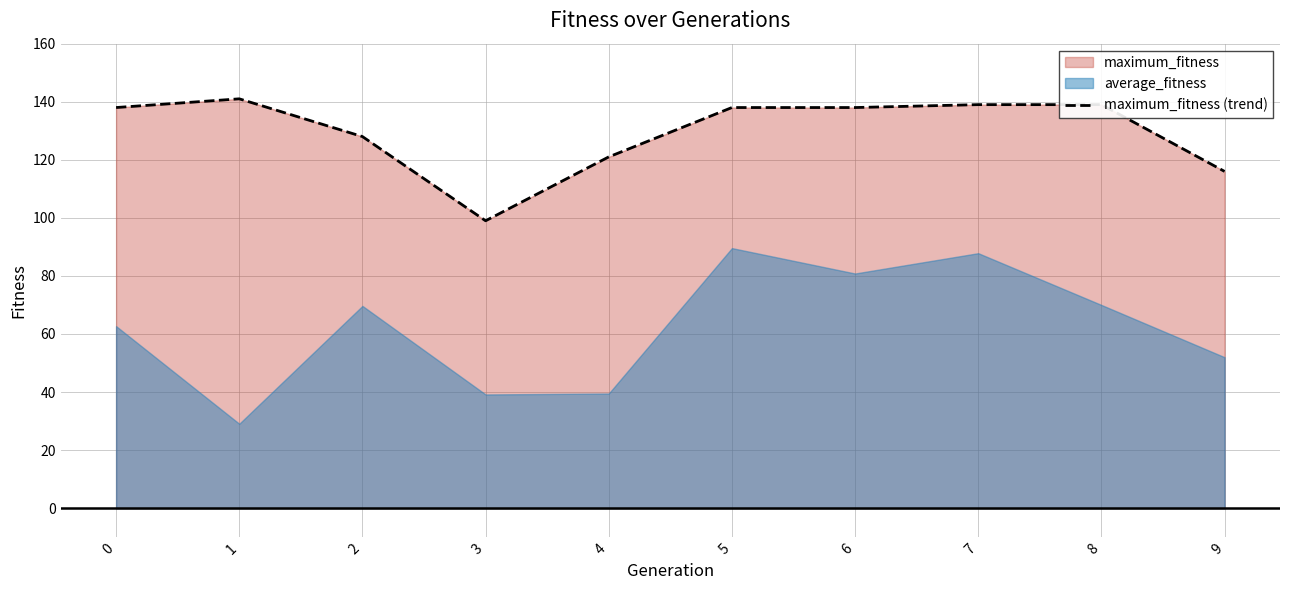

What is the change in value from 5 to 7?

+1